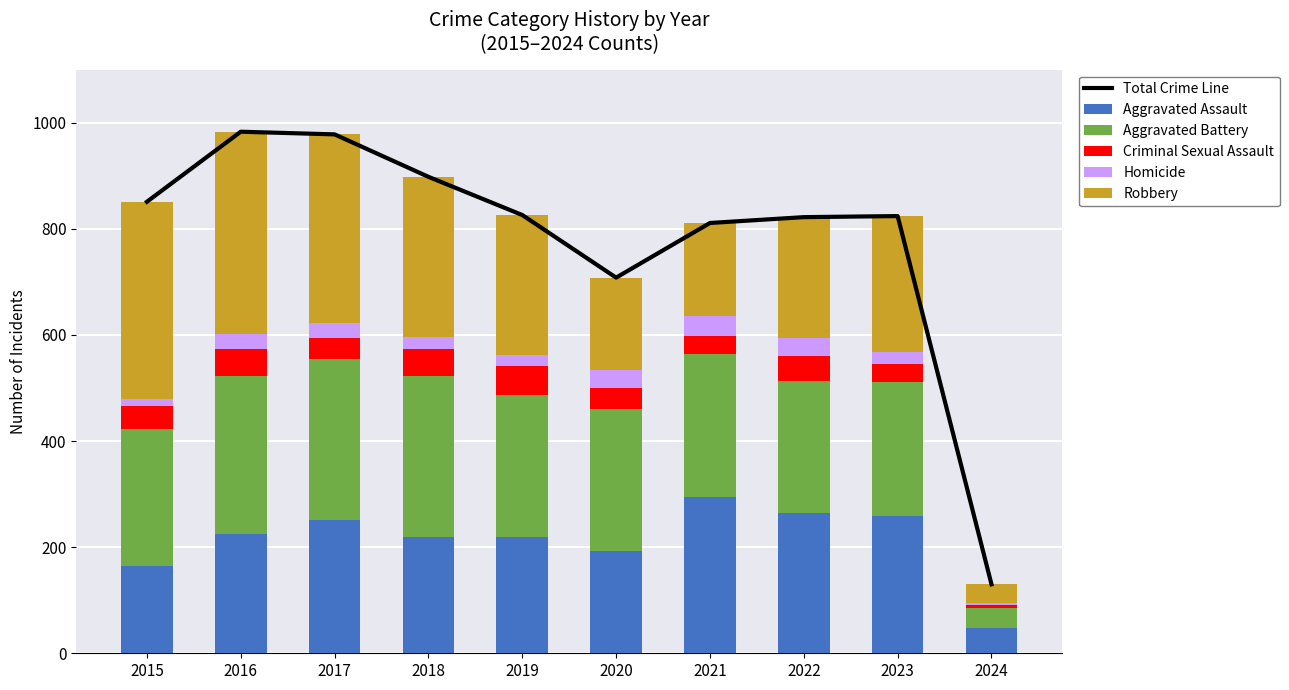

What is the difference between the Aggravated Assault values at 2017 and 2024?

203